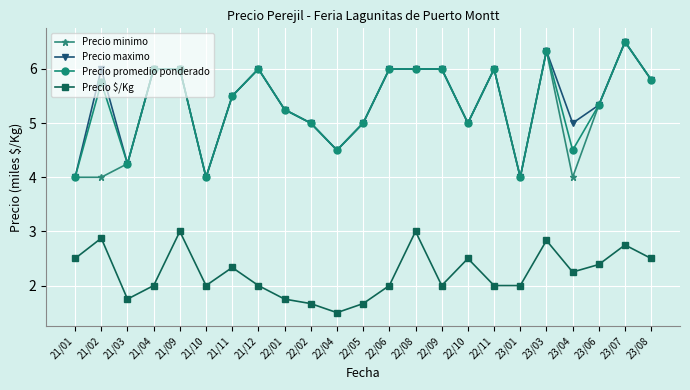

Is the value of Precio maximo at 22/10 greater than the value of Precio promedio ponderado at 21/09?

No